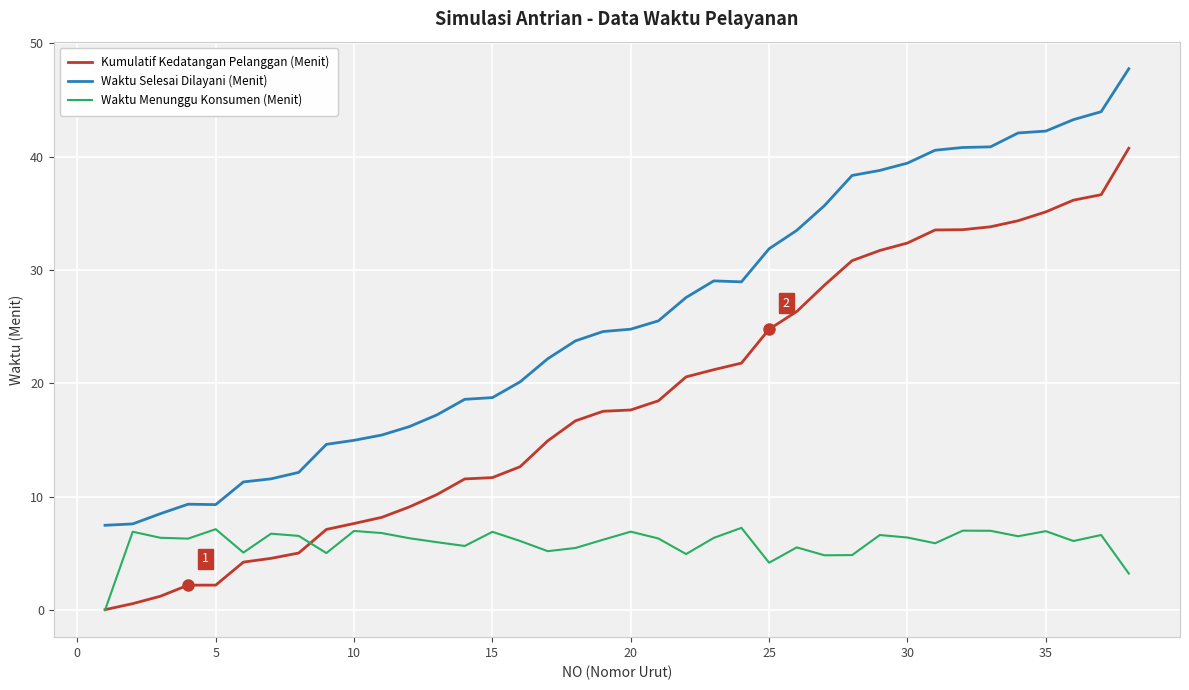

Which series has the largest total across all categories?

Waktu Selesai Dilayani (Menit)